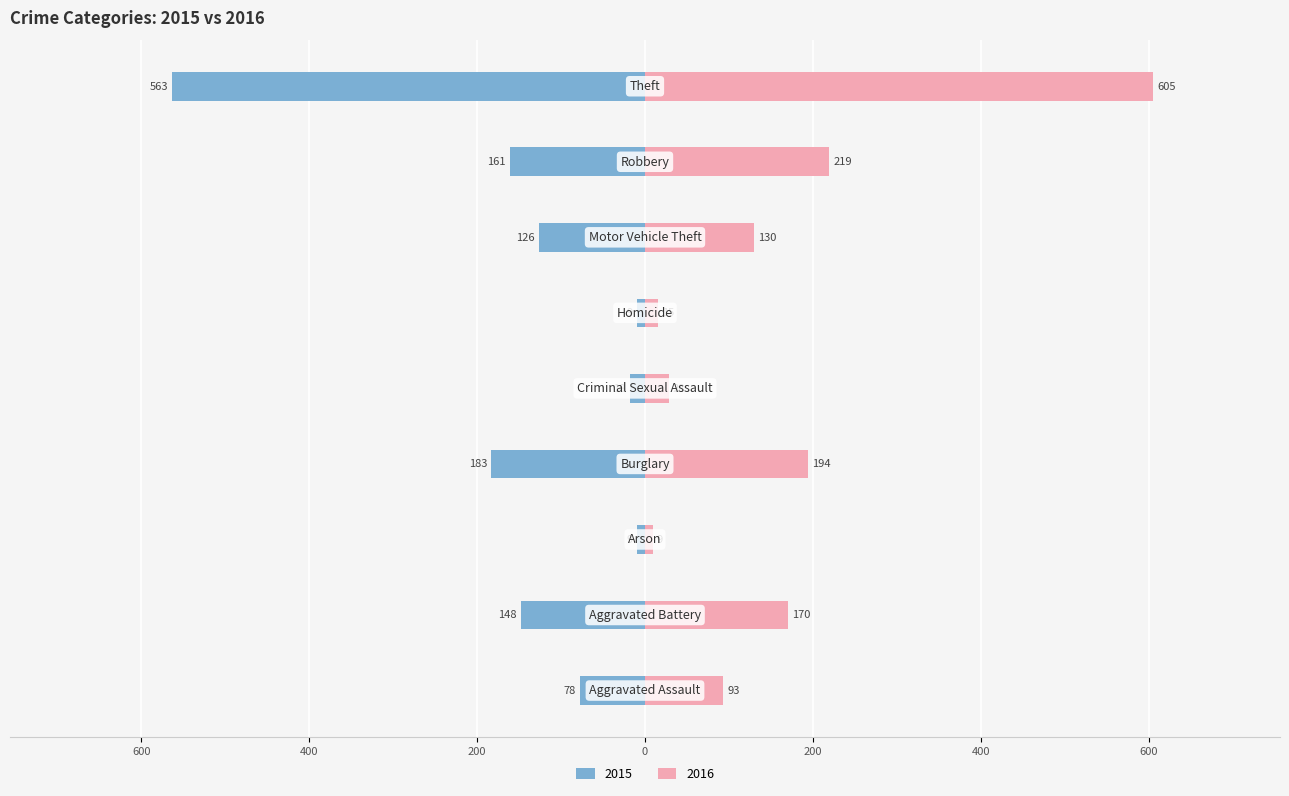

Count the number of data series in this chart.

2